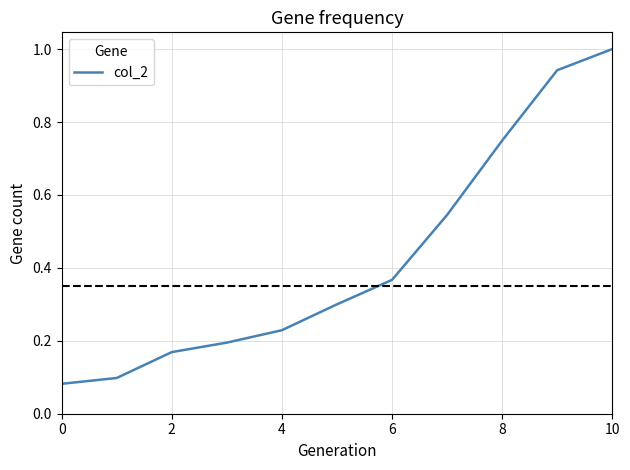

What is the maximum value shown in the chart?

1.0